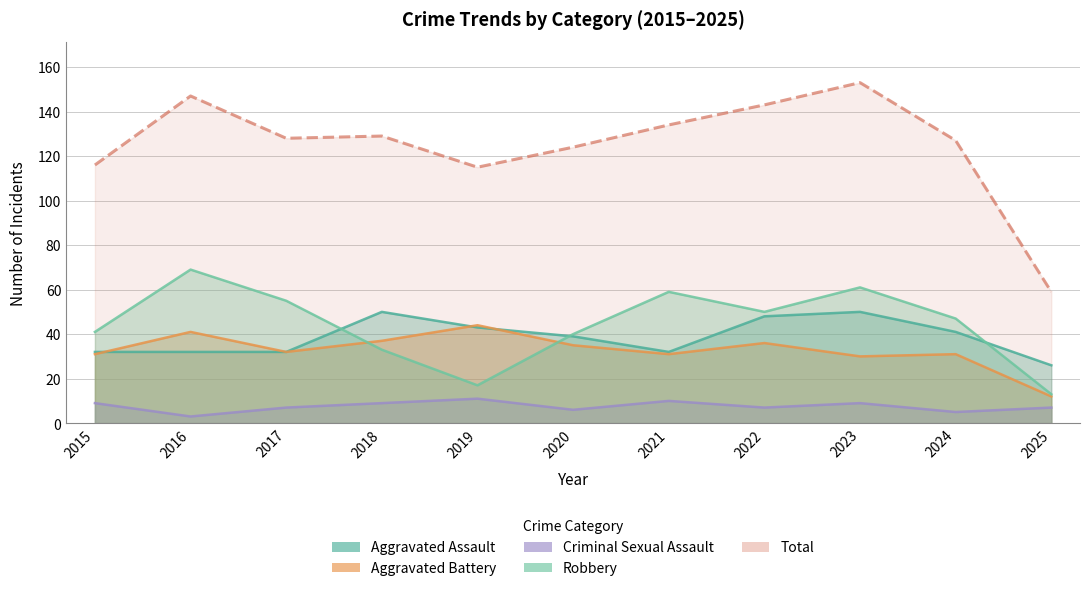

The Aggravated Assault series shows 79 at 2023. True or false?

False